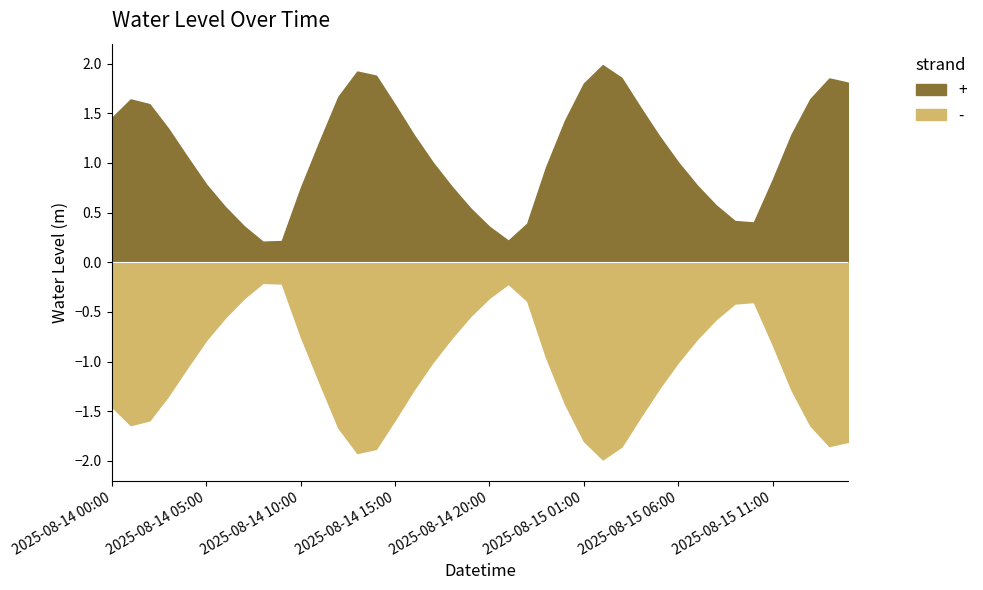

Rank the categories by value from lowest to highest.

2025-08-14 08:00, 2025-08-14 09:00, 2025-08-14 21:00, 2025-08-14 20:00, 2025-08-14 07:00, 2025-08-14 22:00, 2025-08-15 10:00, 2025-08-15 09:00, 2025-08-14 19:00, 2025-08-14 06:00, 2025-08-15 08:00, 2025-08-14 10:00, 2025-08-14 18:00, 2025-08-15 07:00, 2025-08-14 05:00, 2025-08-15 11:00, 2025-08-14 23:00, 2025-08-15 06:00, 2025-08-14 17:00, 2025-08-14 04:00, 2025-08-14 11:00, 2025-08-15 05:00, 2025-08-14 16:00, 2025-08-15 12:00, 2025-08-14 03:00, 2025-08-15 00:00, 2025-08-14 00:00, 2025-08-15 04:00, 2025-08-14 15:00, 2025-08-14 02:00, 2025-08-14 01:00, 2025-08-15 13:00, 2025-08-14 12:00, 2025-08-15 01:00, 2025-08-15 15:00, 2025-08-15 14:00, 2025-08-15 03:00, 2025-08-14 14:00, 2025-08-14 13:00, 2025-08-15 02:00